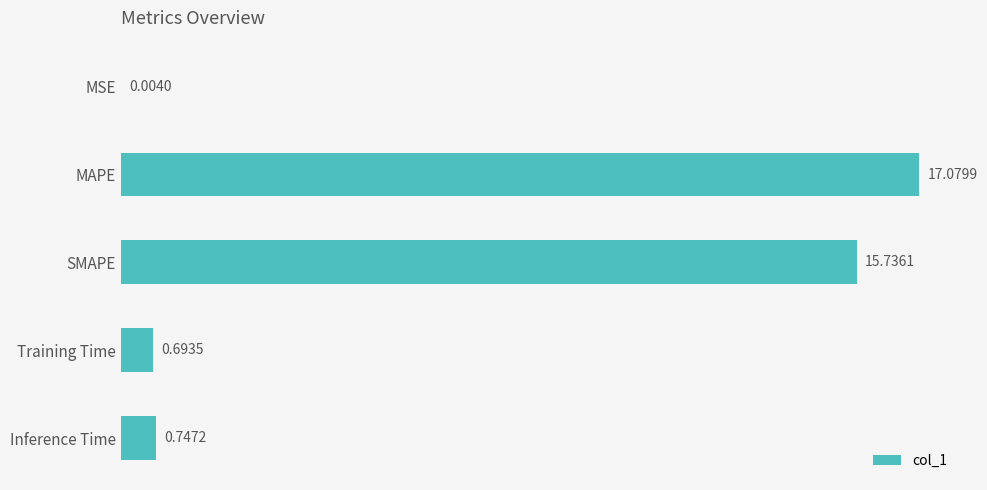

Which category has the highest value across all series?

MAPE